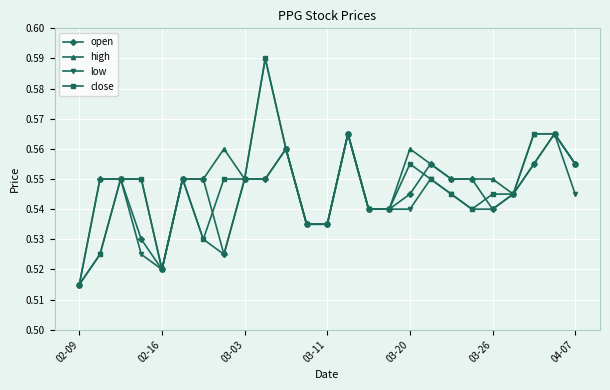

At how many categories does at least one series exceed 0?

25